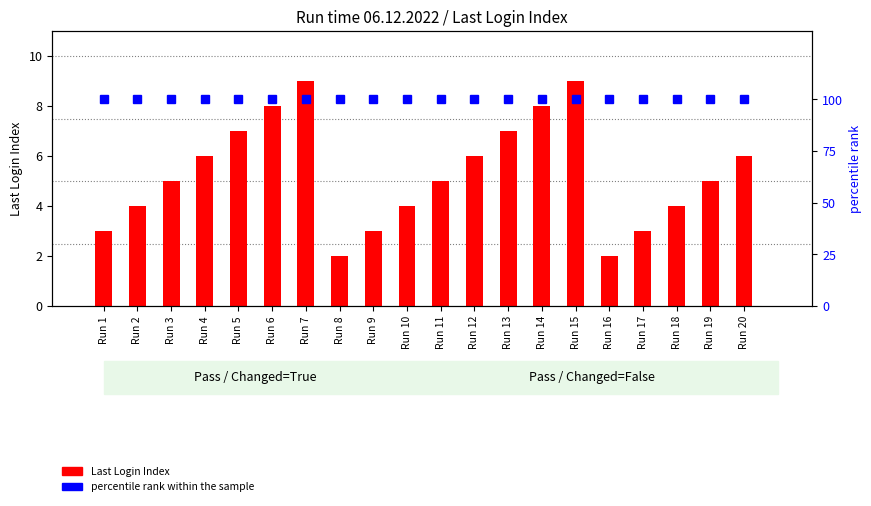

The Last Login Index series shows 9 at Run 7. True or false?

True